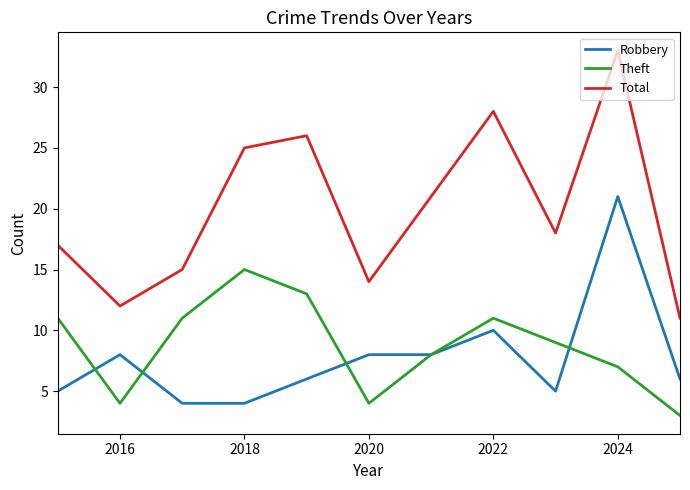

True or false: Theft and Total intersect in this chart.

False